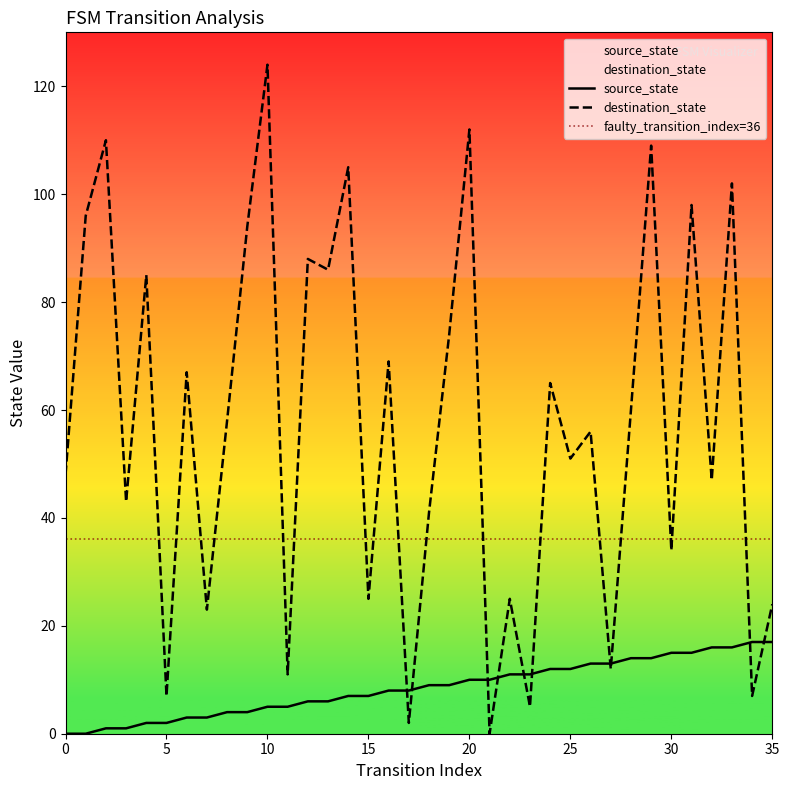

The value of destination_state at 32 is 77. True or false?

False